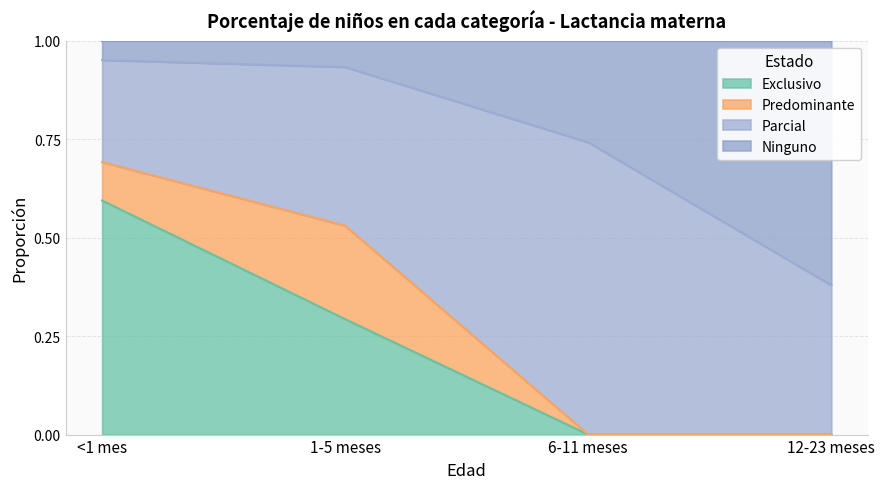

What is the total value across all series at 1-5 meses?

1.0